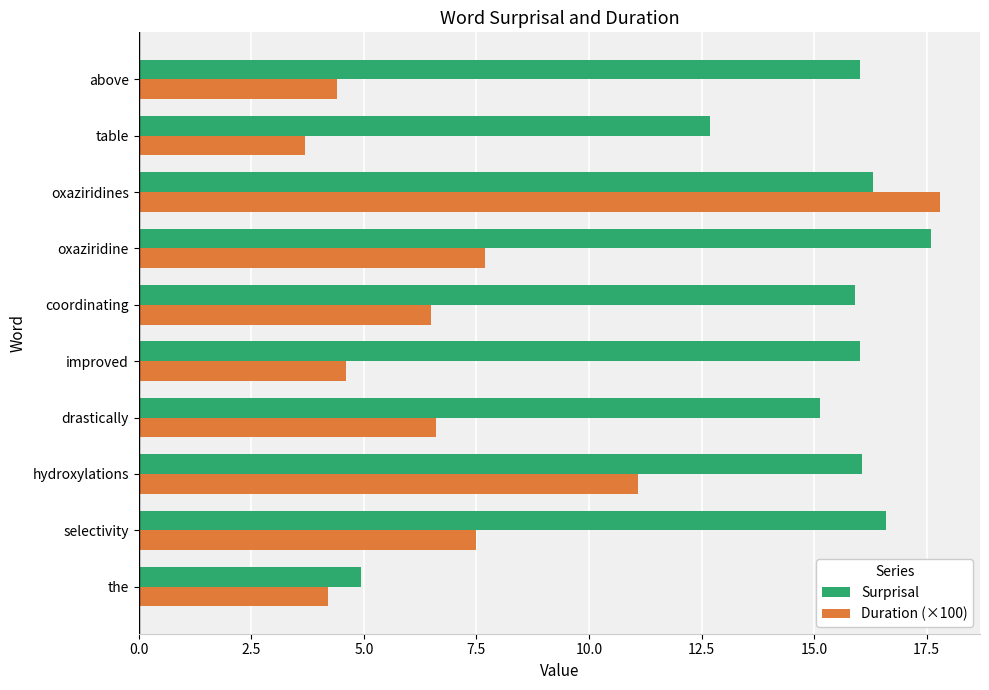

What is the average value of the Duration (×100) series?

7.4